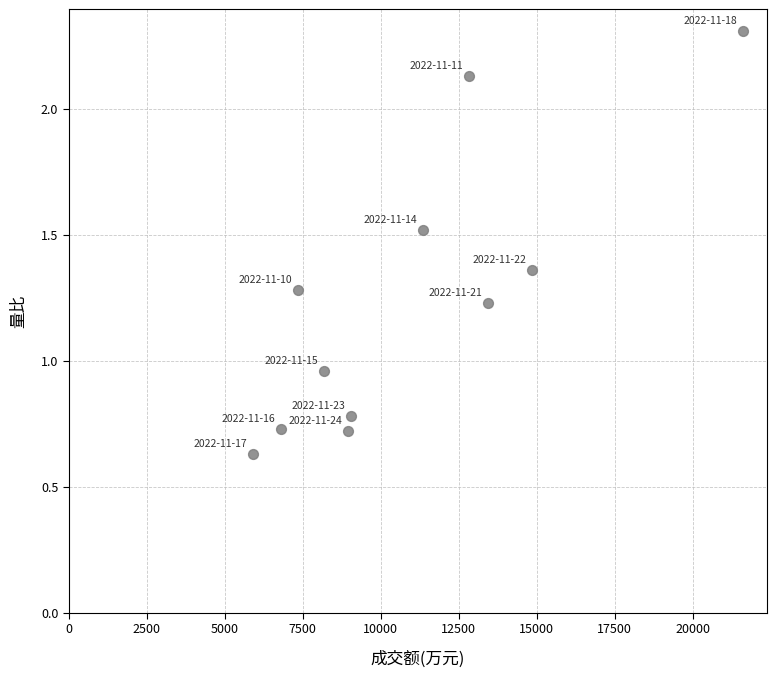

What is the range of X values (max minus min)?

15708.0